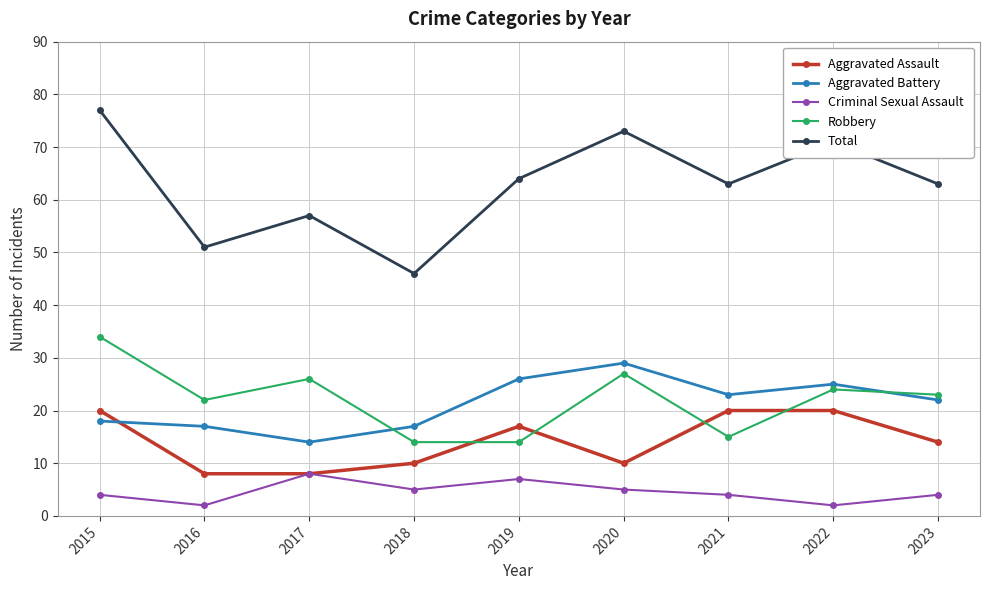

Reading right to left, transcribe all the data shown in this chart.

Aggravated Assault: 14	20	20	10	17	10	8	8	20
Aggravated Battery: 22	25	23	29	26	17	14	17	18
Criminal Sexual Assault: 4	2	4	5	7	5	8	2	4
Robbery: 23	24	15	27	14	14	26	22	34
Total: 63	71	63	73	64	46	57	51	77